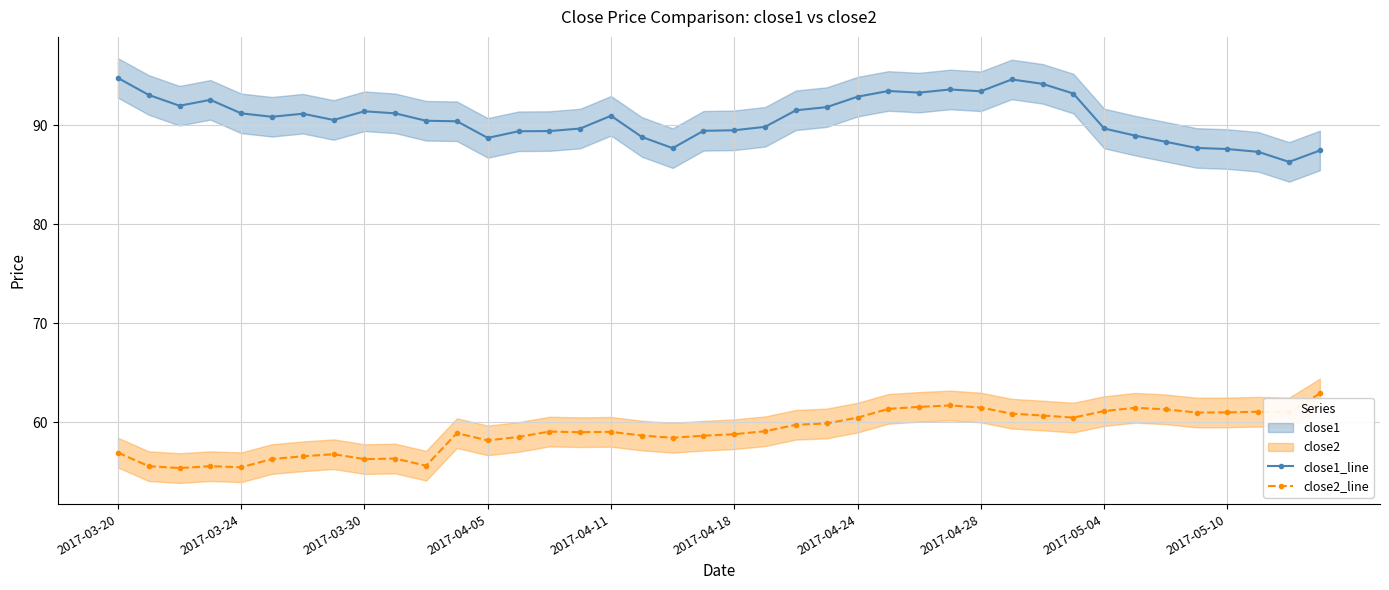

How many series are shown in this chart?

2